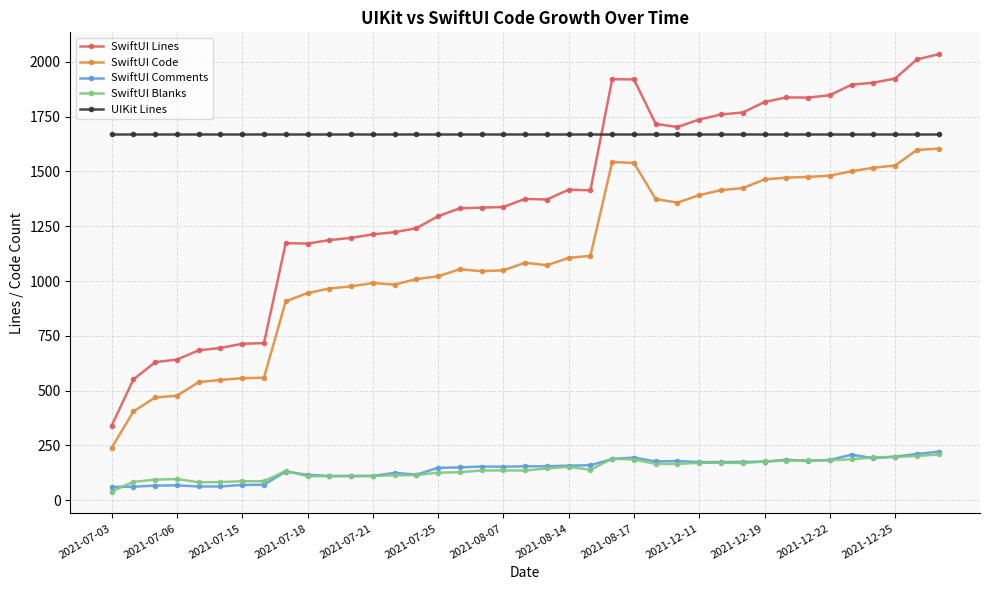

True or false: SwiftUI Code has more than 0 points higher than both neighbors.

True